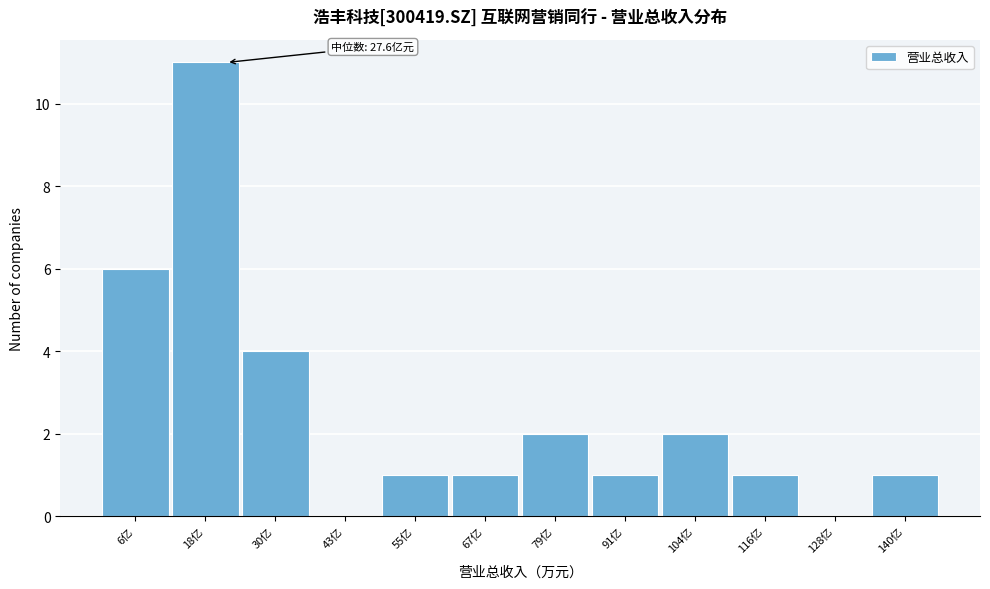

Reading left to right, extract all data points from this chart.

6亿=6	18亿=11	30亿=4	43亿=0	55亿=1	67亿=1	79亿=2	91亿=1	104亿=2	116亿=1	128亿=0	140亿=1